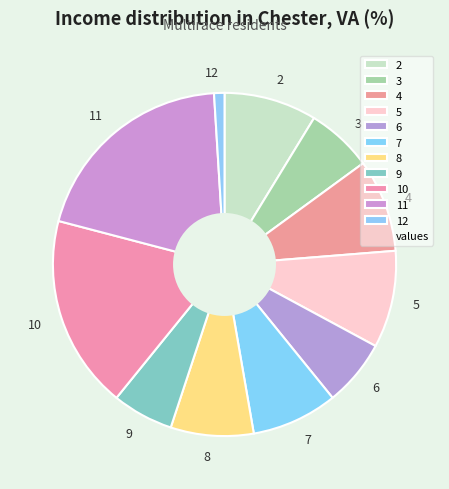

What is the ratio of the value at 6 to the value at 9?

1.1